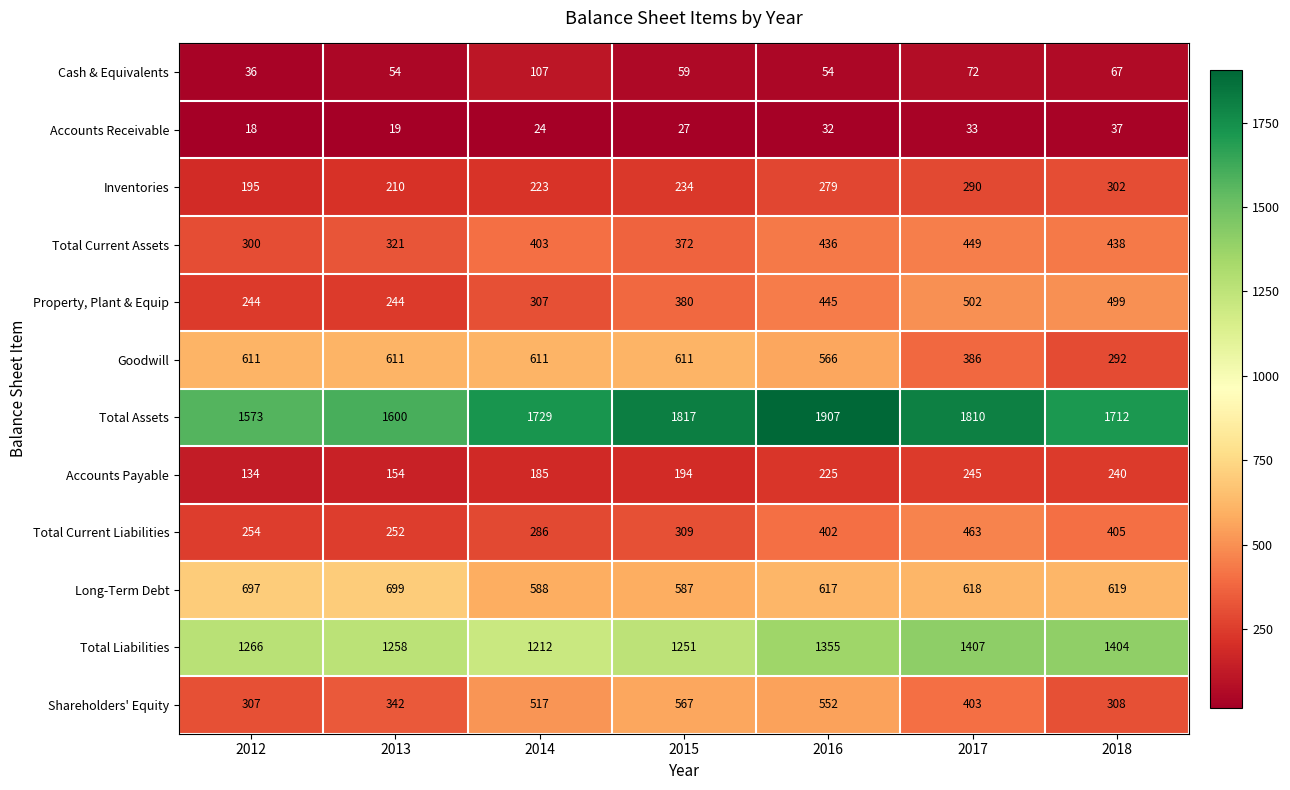

How many categories are shown in the chart?

7